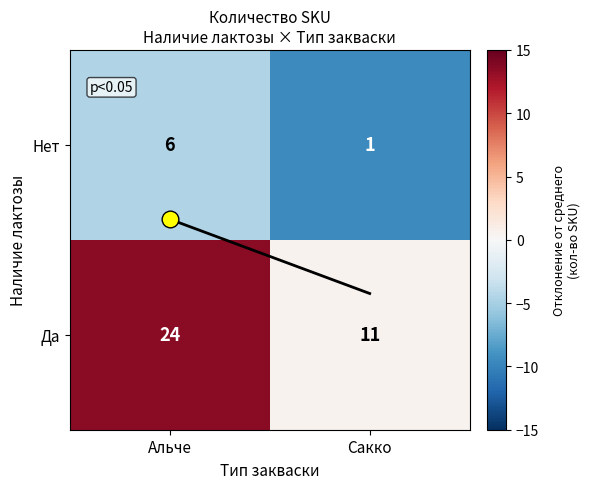

What is the approximate value of Нет at Альче?

6